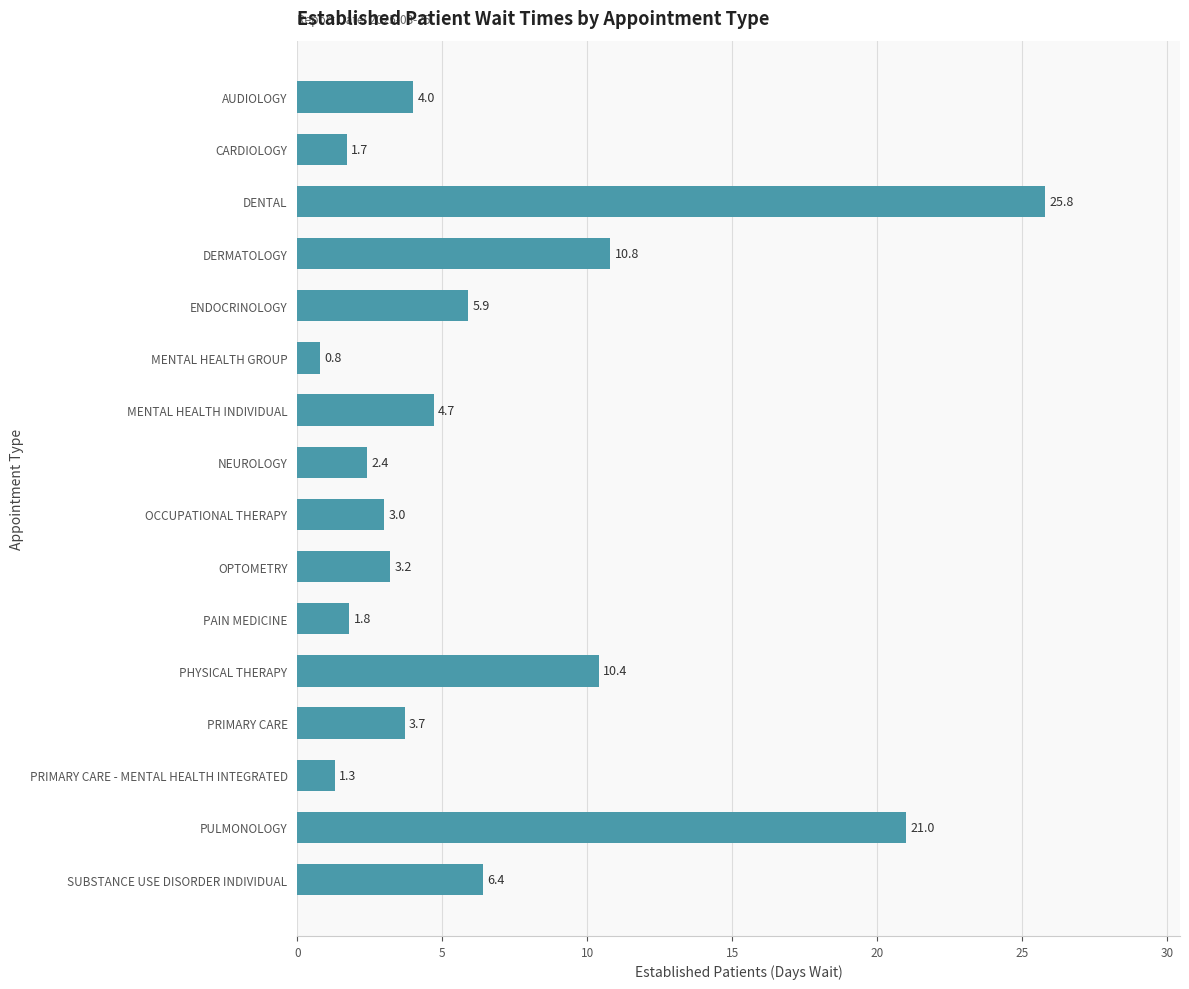

What is the minimum value shown in the chart?

0.8